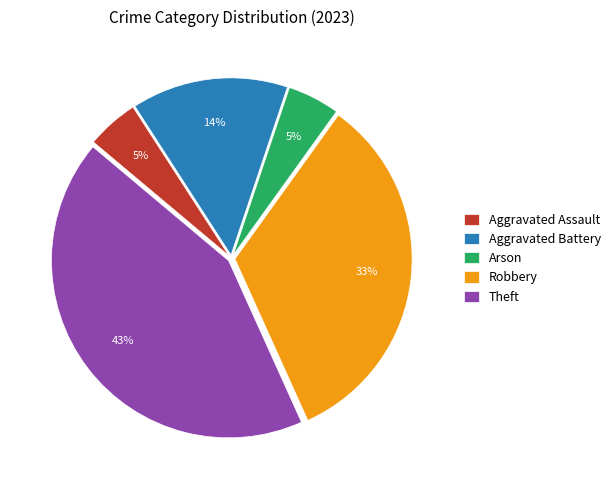

Combined, do Robbery and Aggravated Battery account for over 50%?

No